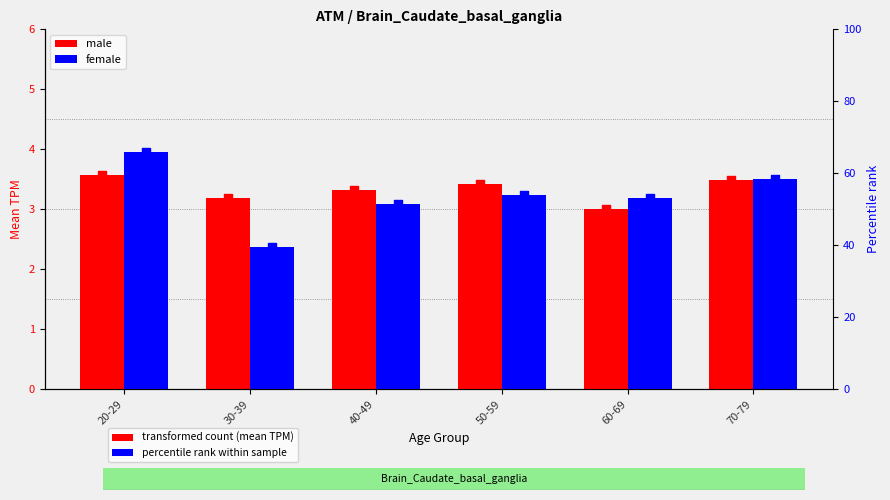

At how many categories does at least one series exceed 64?

1